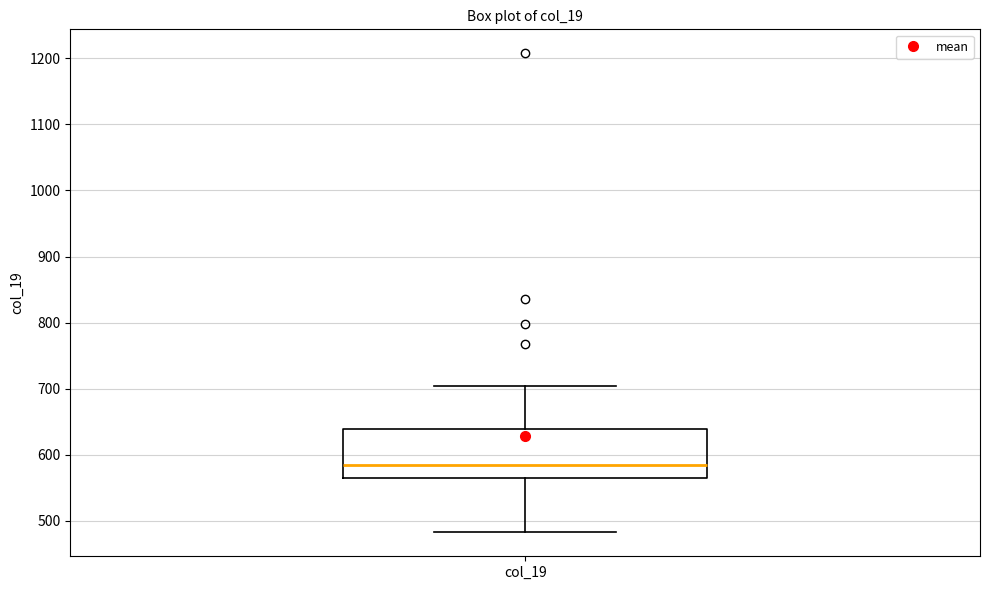

Read this box plot against the y-axis: the position of the median line, the range covered by the box, and the ends of both whiskers. The values are not printed on the chart, so give them approximately, as read against the axis.

median 580, box 560 to 640, whiskers 480 to 700